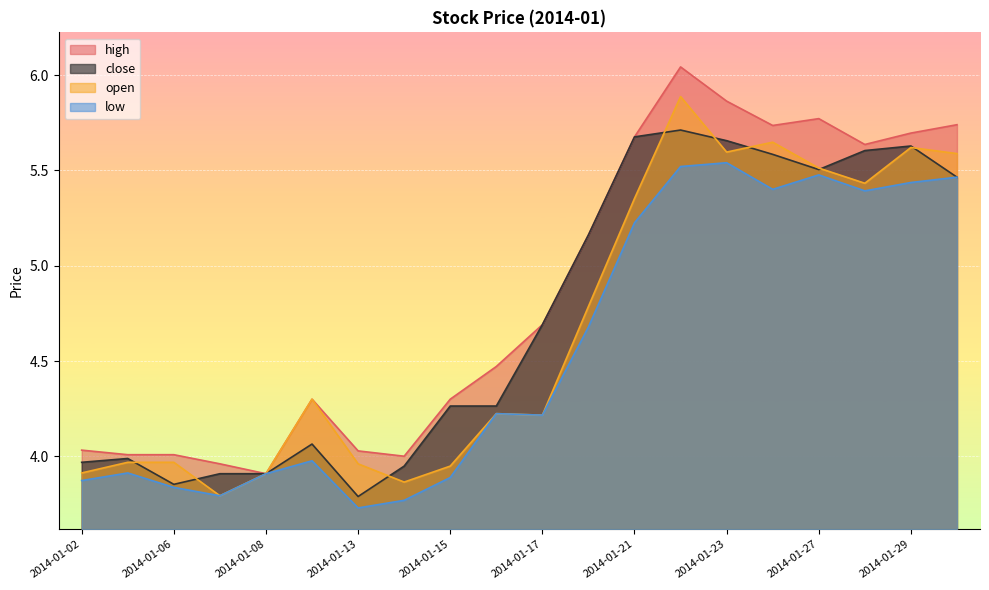

True or false: close and high intersect in this chart.

False